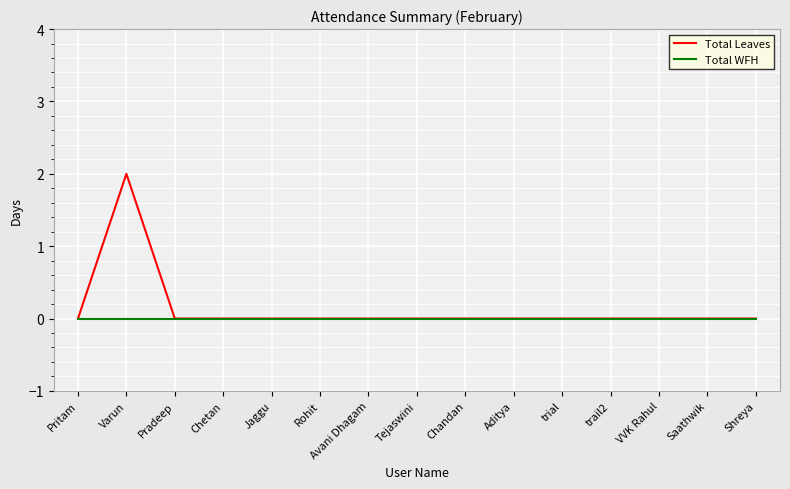

What is the difference between the Total Leaves values at Varun and trail2?

2